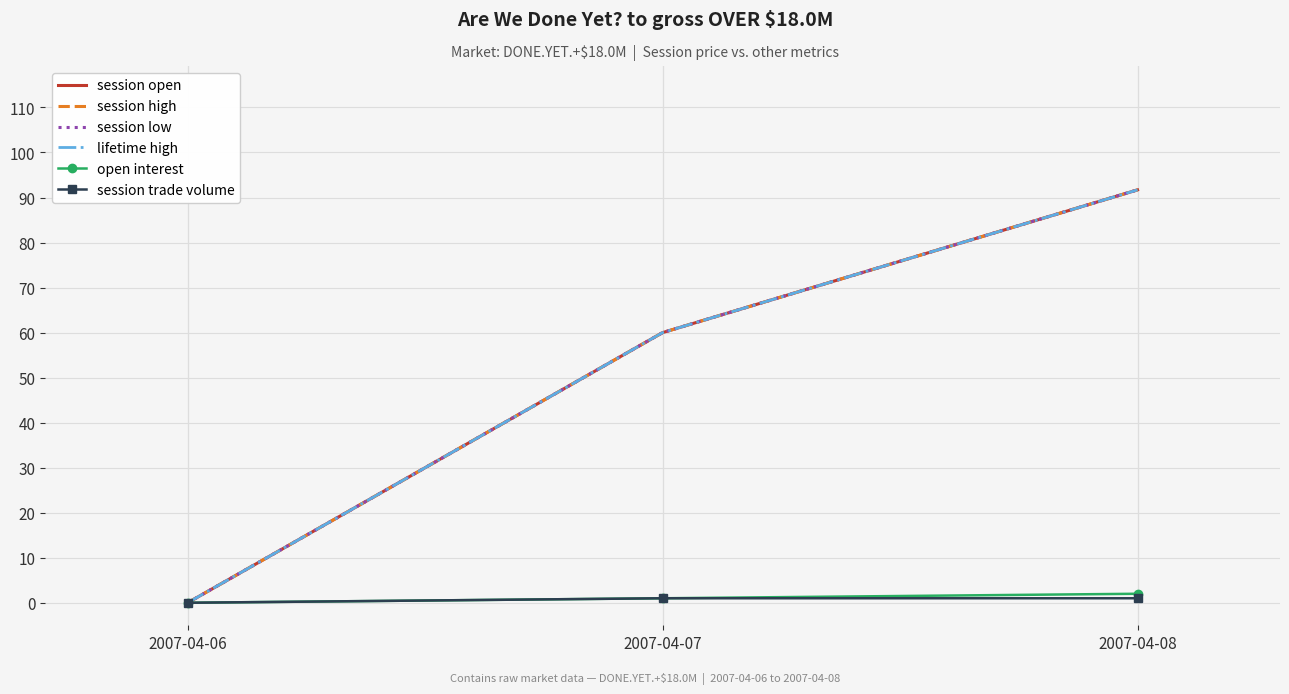

What is the spread (max minus min) of values at 2007-04-08?

90.7